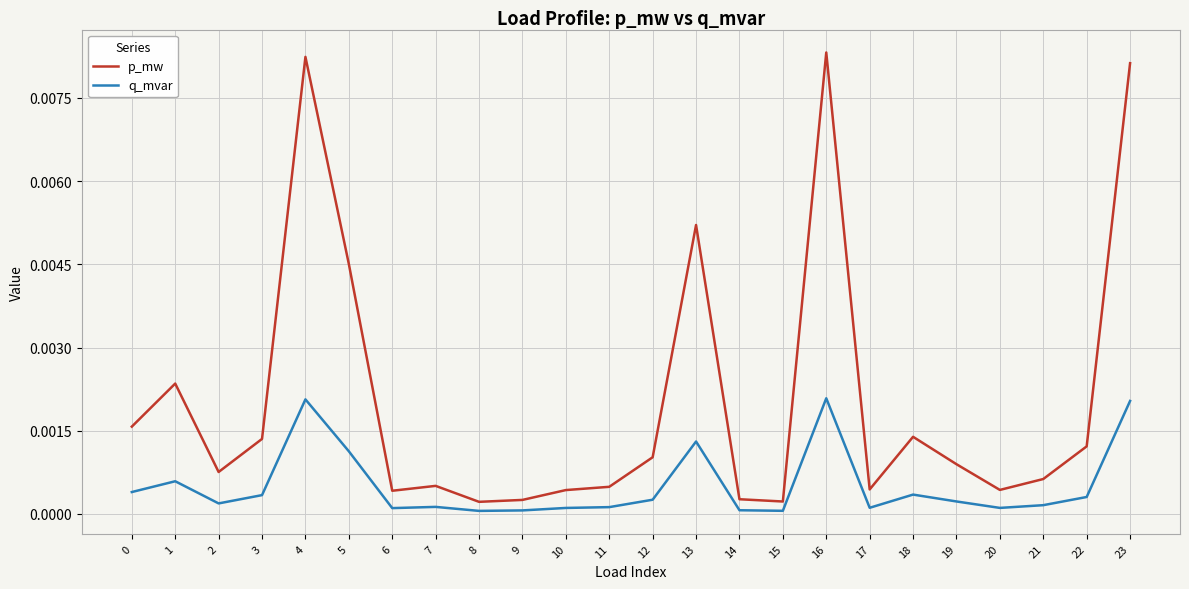

Between 20 and 23, which series saw the biggest shift?

p_mw